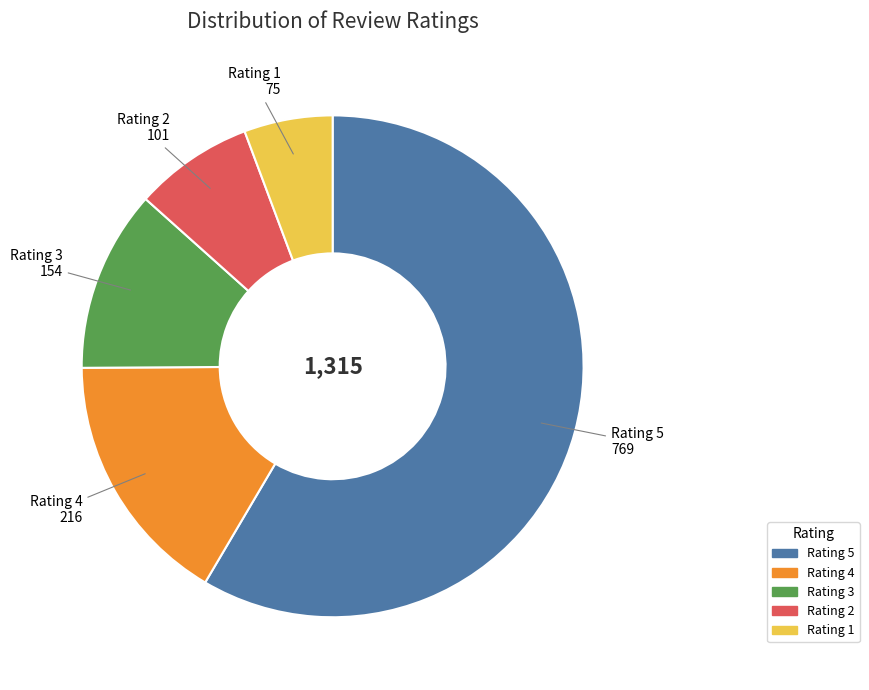

Does any single category account for the majority?

Yes